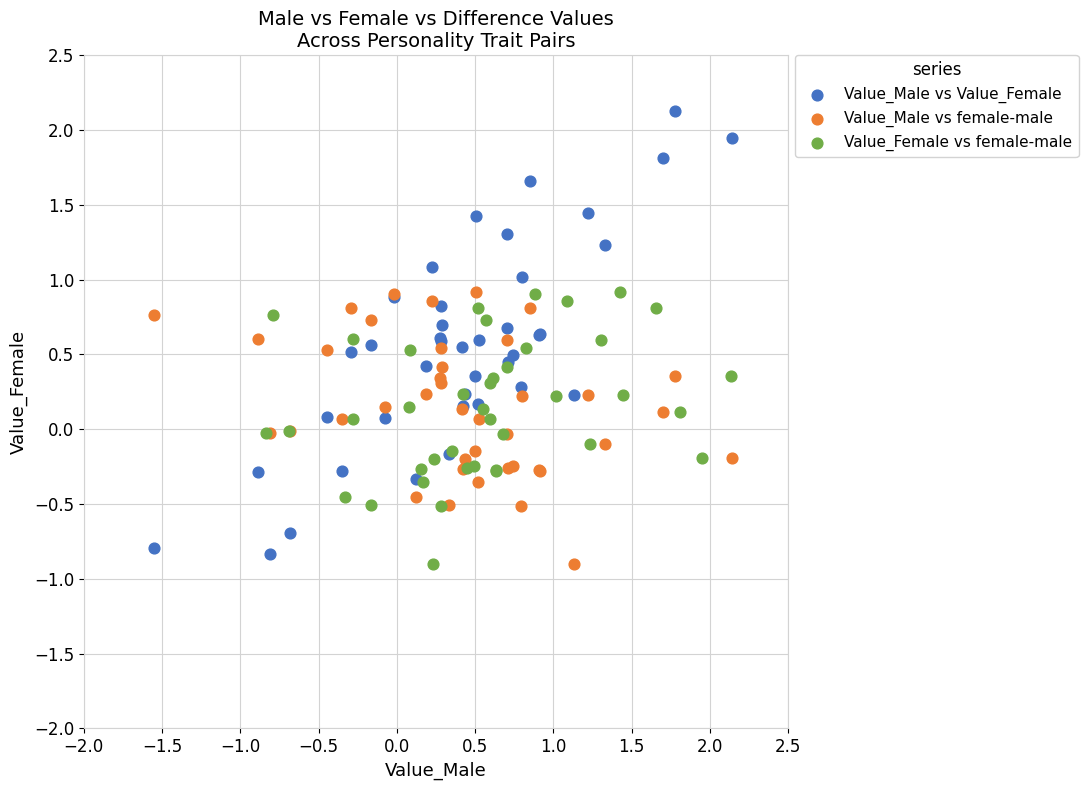

What are all the series names shown in the legend?

Value_Male vs Value_Female, Value_Male vs female-male, Value_Female vs female-male